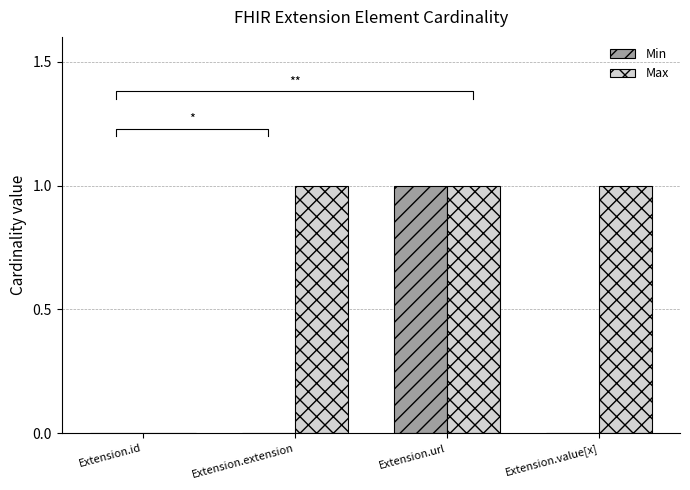

Reading right to left, what are all the values shown in this chart?

Min: Extension.value[x]=0	Extension.url=1	Extension.extension=0	Extension.id=0
Max: Extension.value[x]=1	Extension.url=1	Extension.extension=1	Extension.id=0